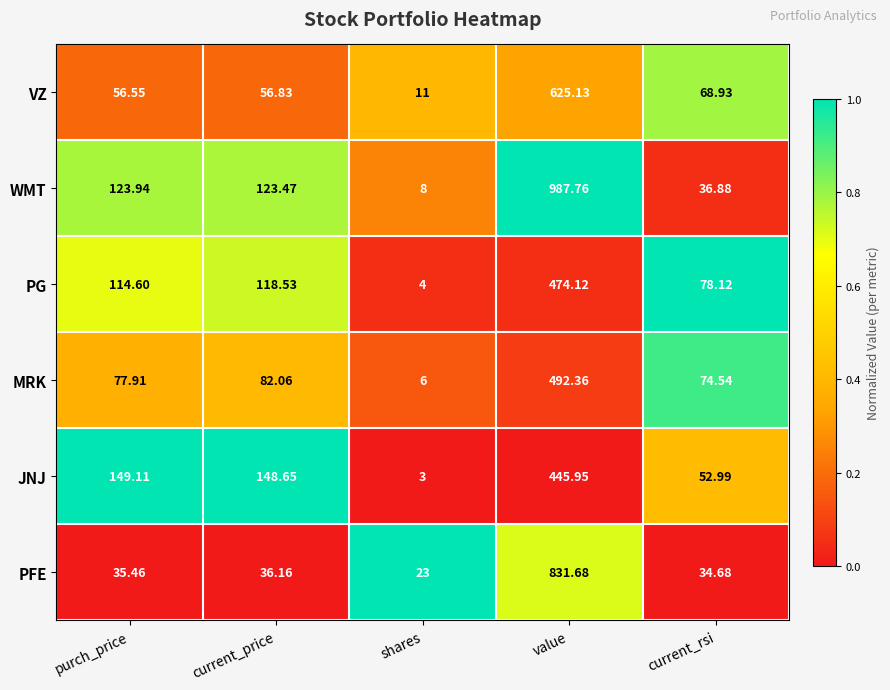

Count the number of categories in the chart.

5